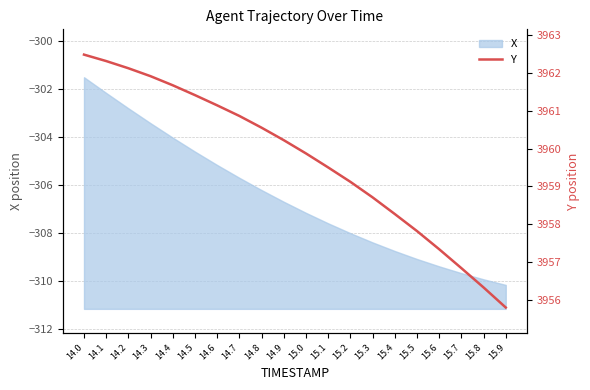

Is it true that X equals -524.6 at 15.2?

False